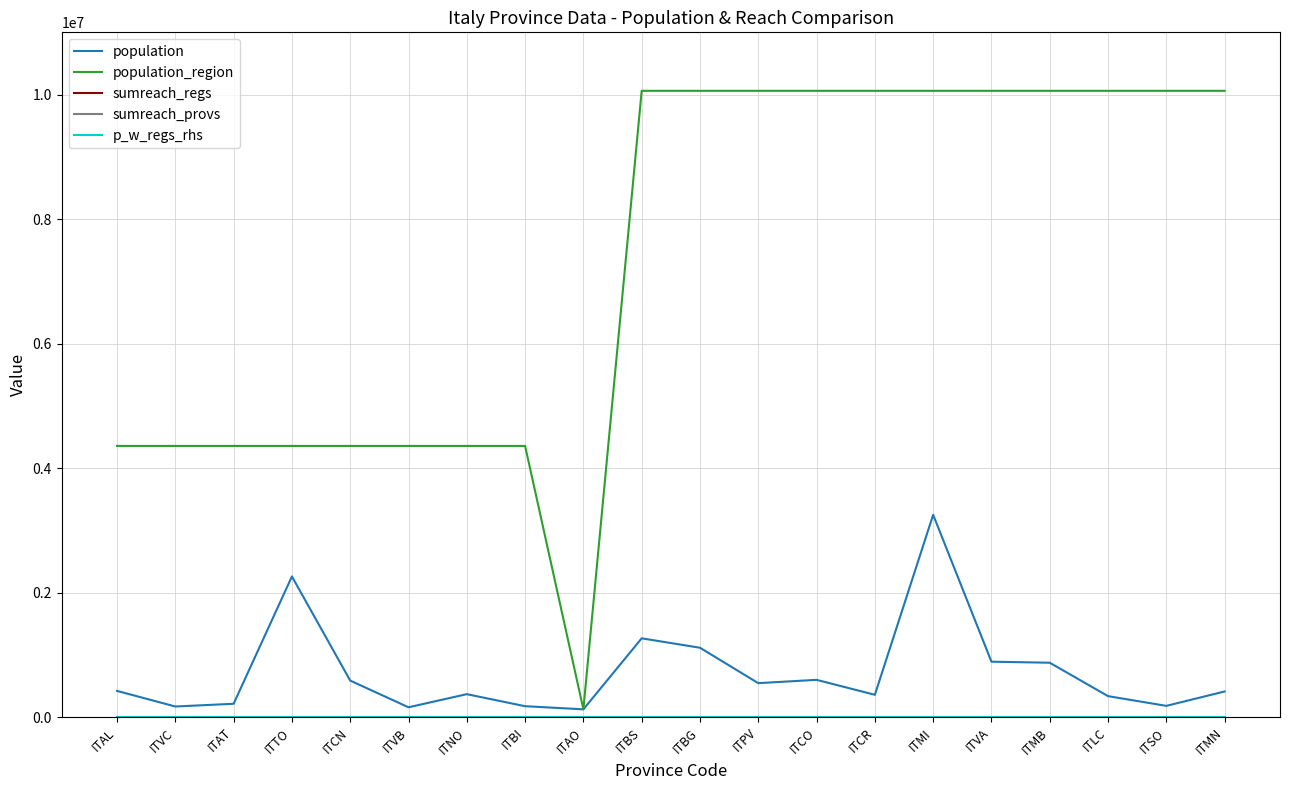

Which has a higher value, ITCN or ITNO?

ITCN